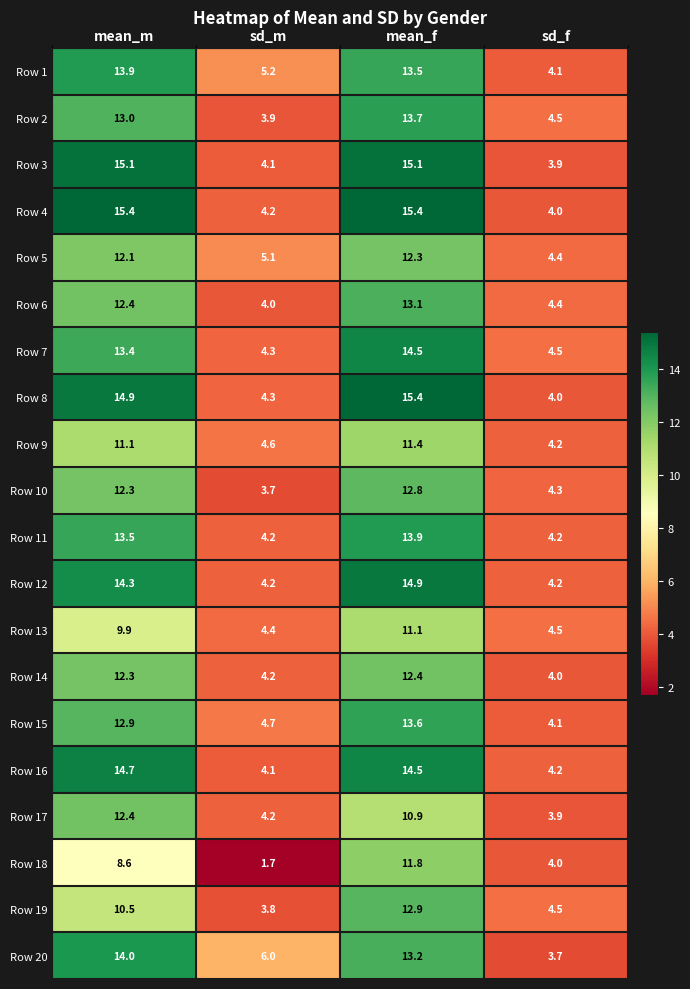

Which series has the widest spread of values?

Row 4